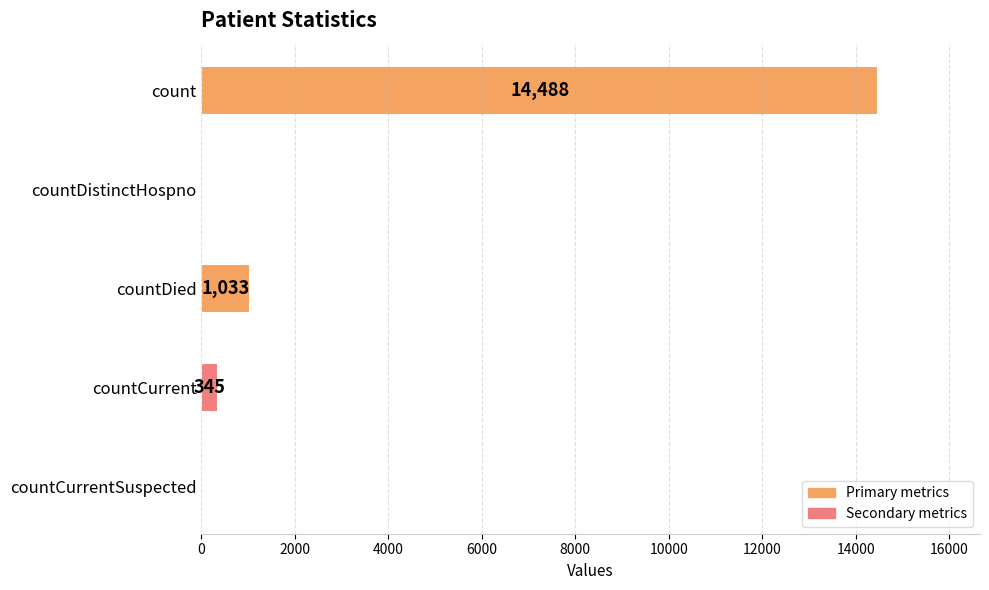

What value does the data have at count, to the nearest 50?

14500